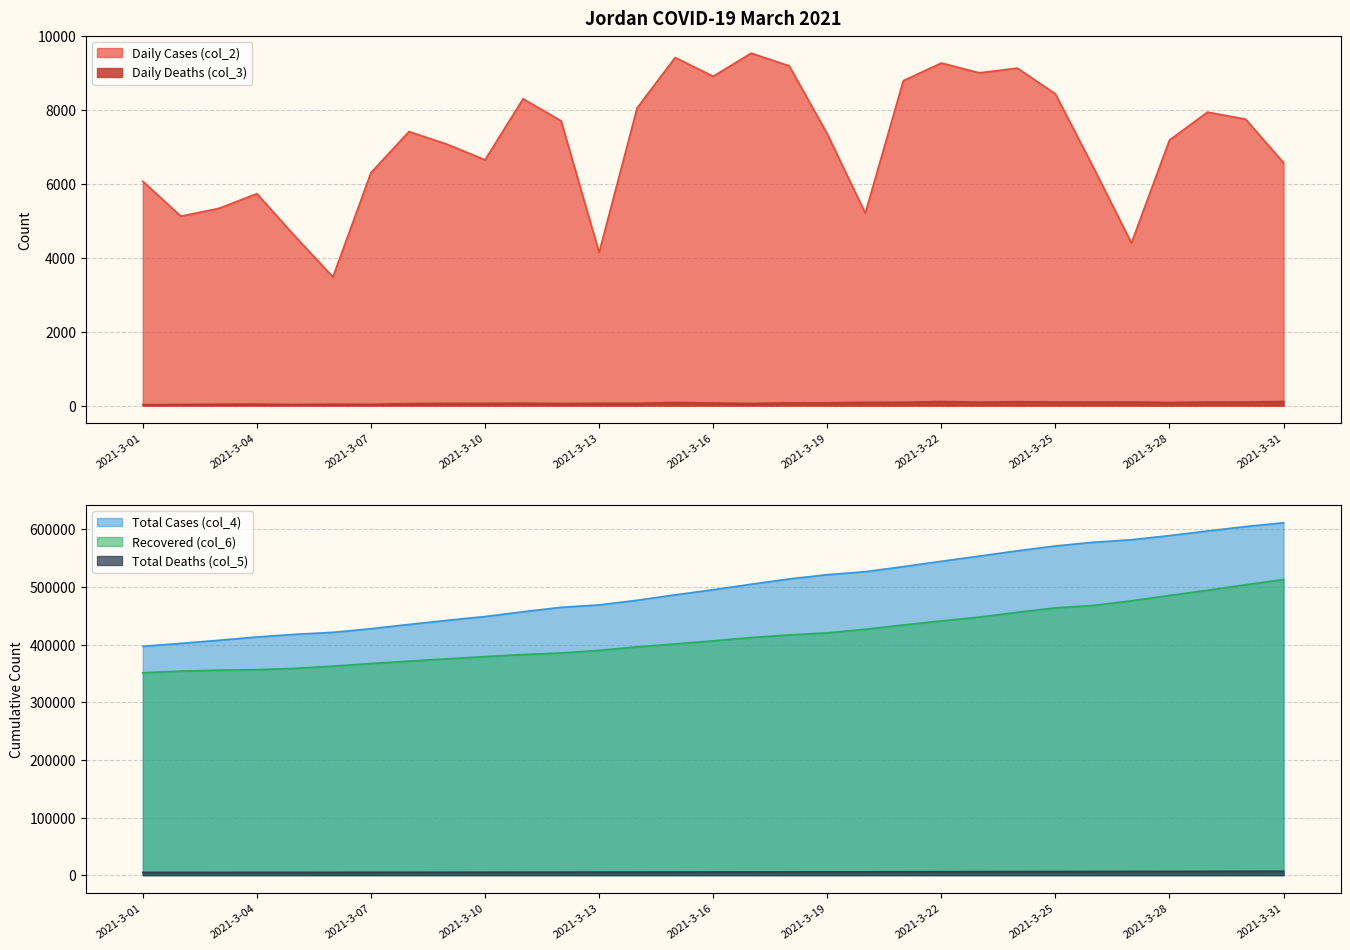

What is the greatest value displayed?

611577